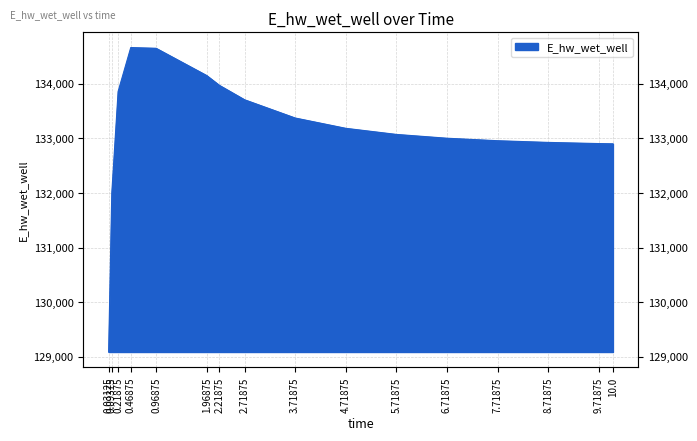

What is the difference between the maximum and second lowest values?

2669.4